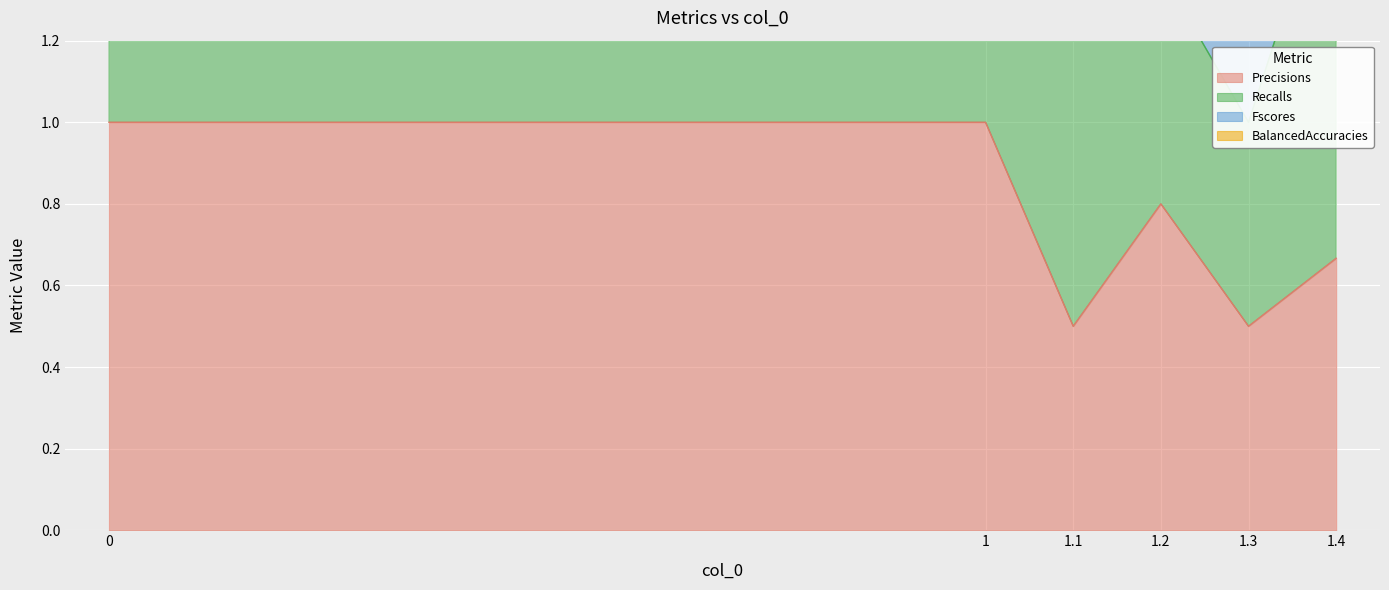

What is the maximum value for Precisions?

1.0